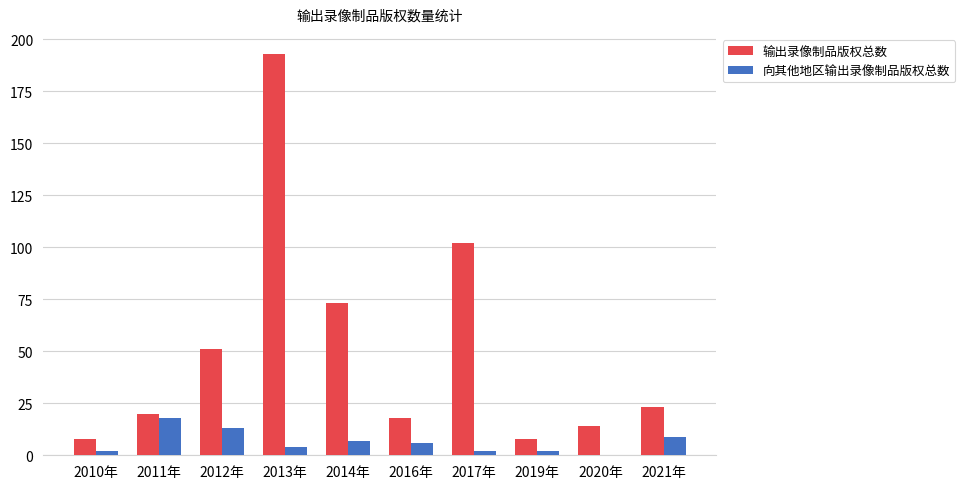

Is the value of 输出录像制品版权总数 at 2014年 greater than the value of 向其他地区输出录像制品版权总数 at 2013年?

Yes